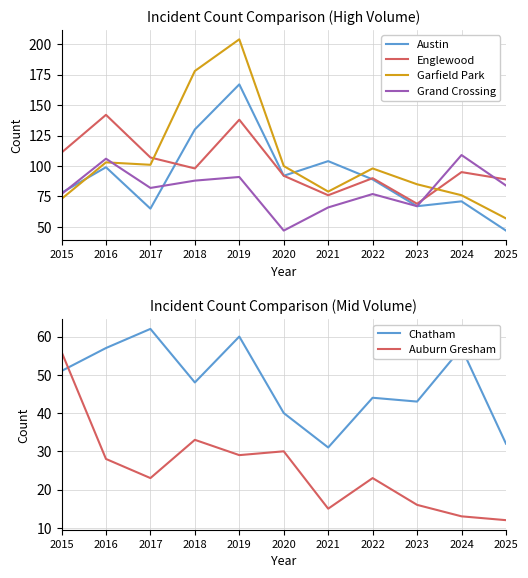

What is the spread (max minus min) of values at 2022?

75